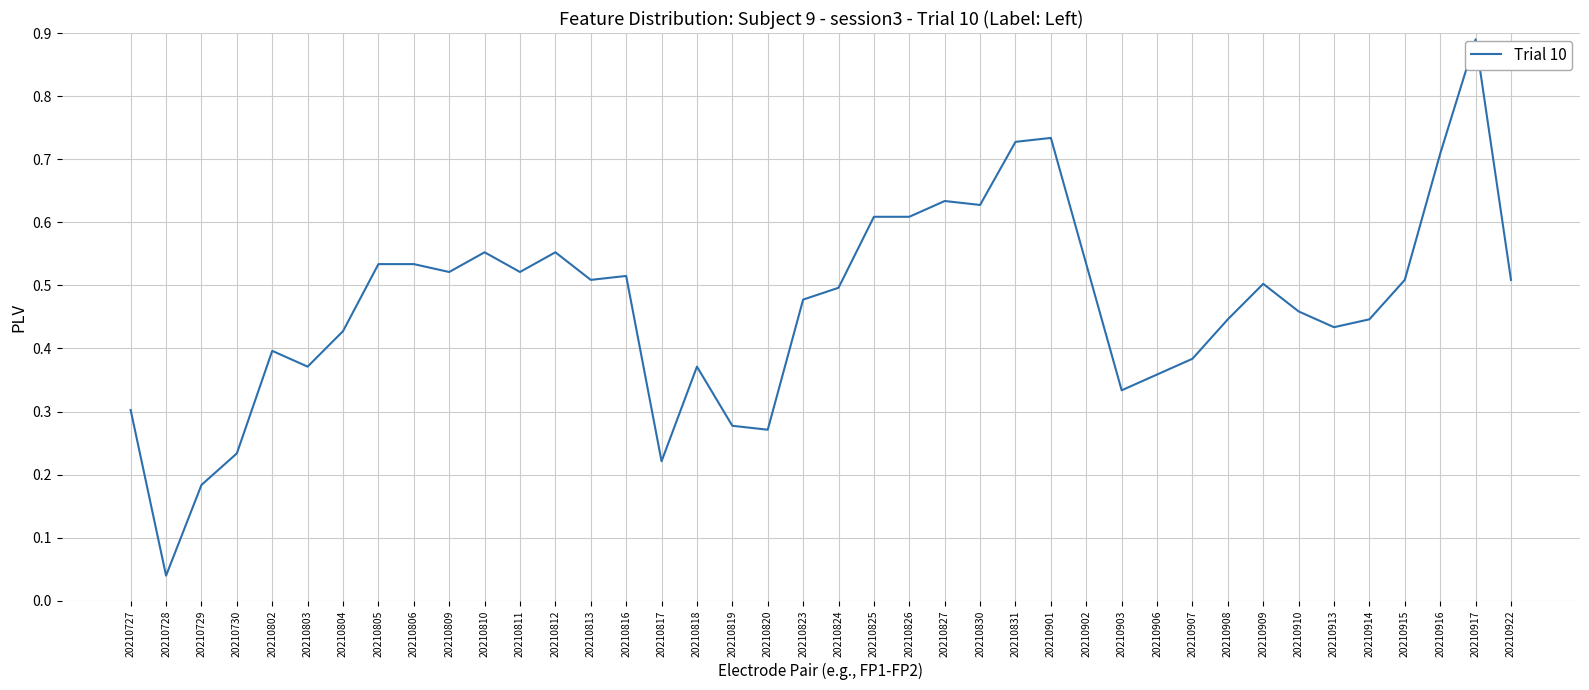

True or false: the data shows 0.7 at 20210901.

True